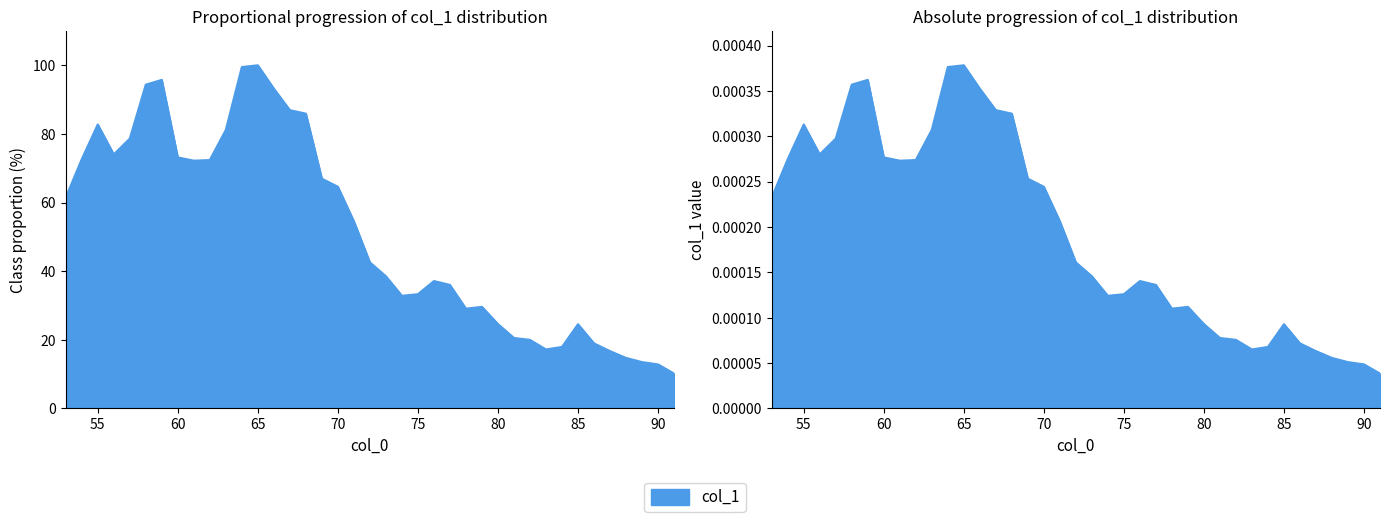

List the labels in order of value, largest first.

65, 64, 59, 58, 66, 67, 68, 55, 63, 57, 56, 60, 54, 62, 61, 69, 70, 53, 71, 72, 73, 76, 77, 75, 74, 79, 78, 80, 85, 81, 82, 86, 84, 83, 87, 88, 89, 90, 91